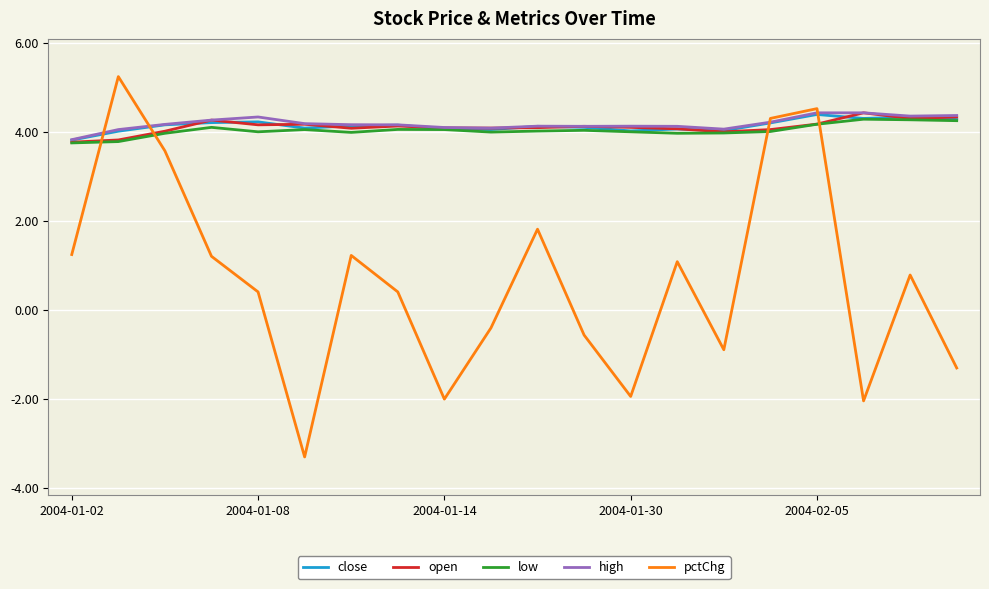

Which series has the largest range (max minus min)?

pctChg